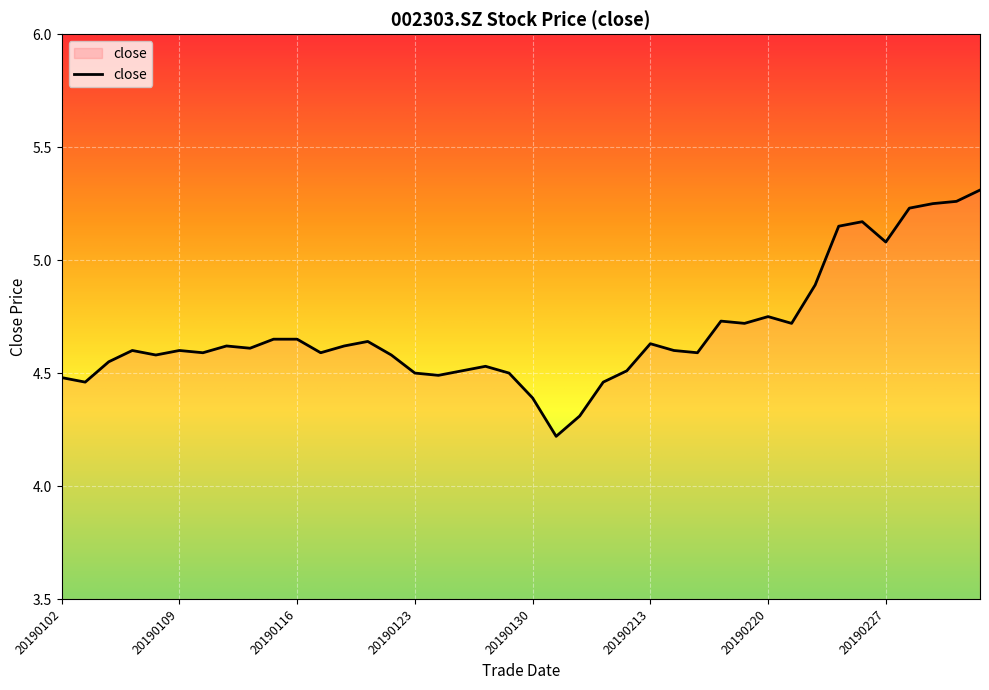

What is the smallest value displayed?

4.2